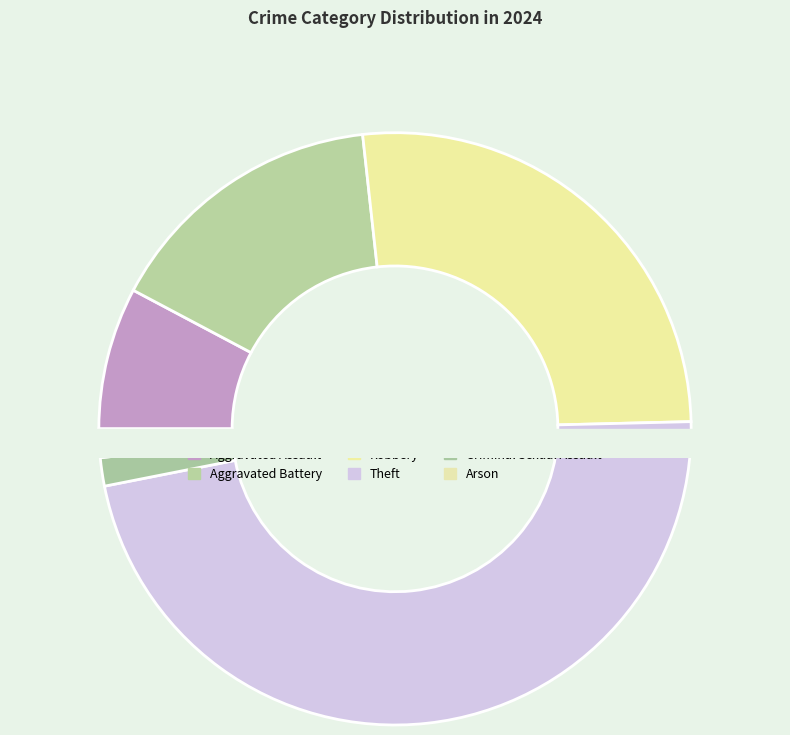

To the nearest percent, what percentage of the pie is Robbery?

26%